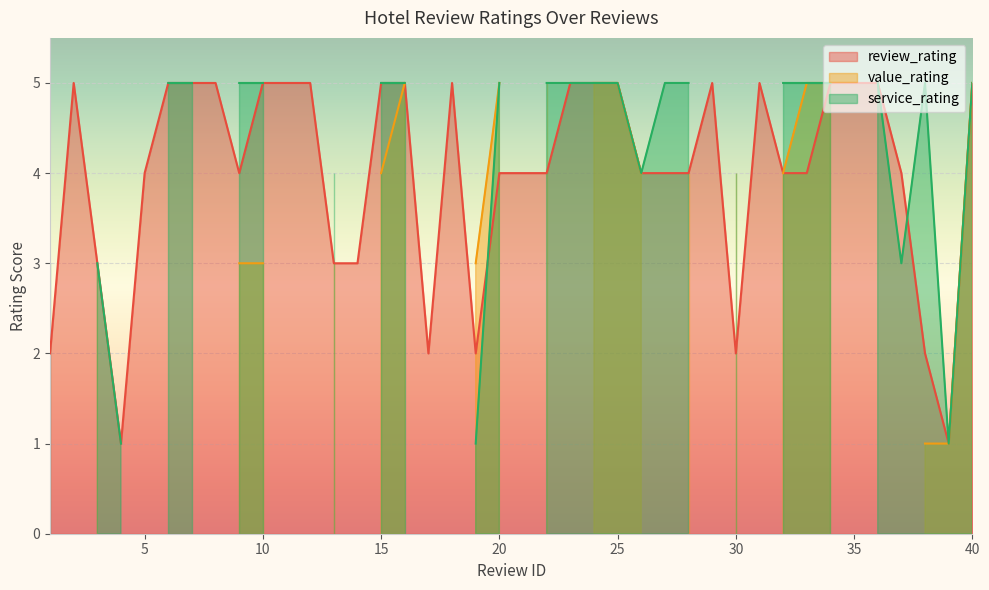

How many categories are shown in the chart?

40